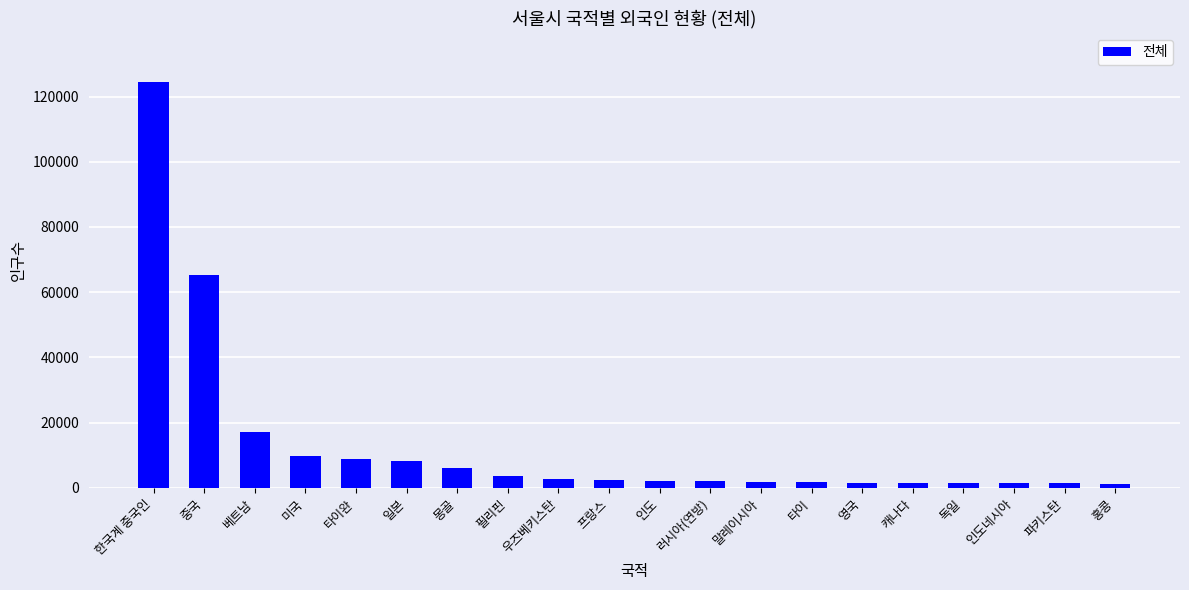

What is the difference between the maximum and minimum values?

123282